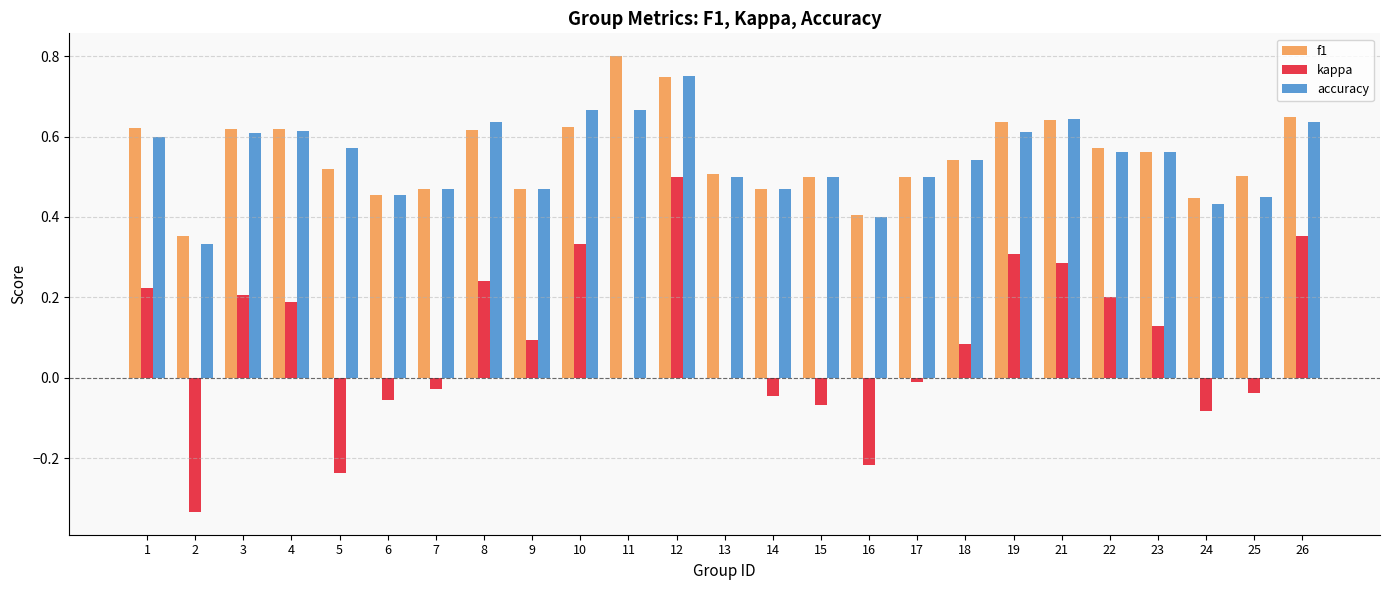

At which category is the sum across all series the highest?

12